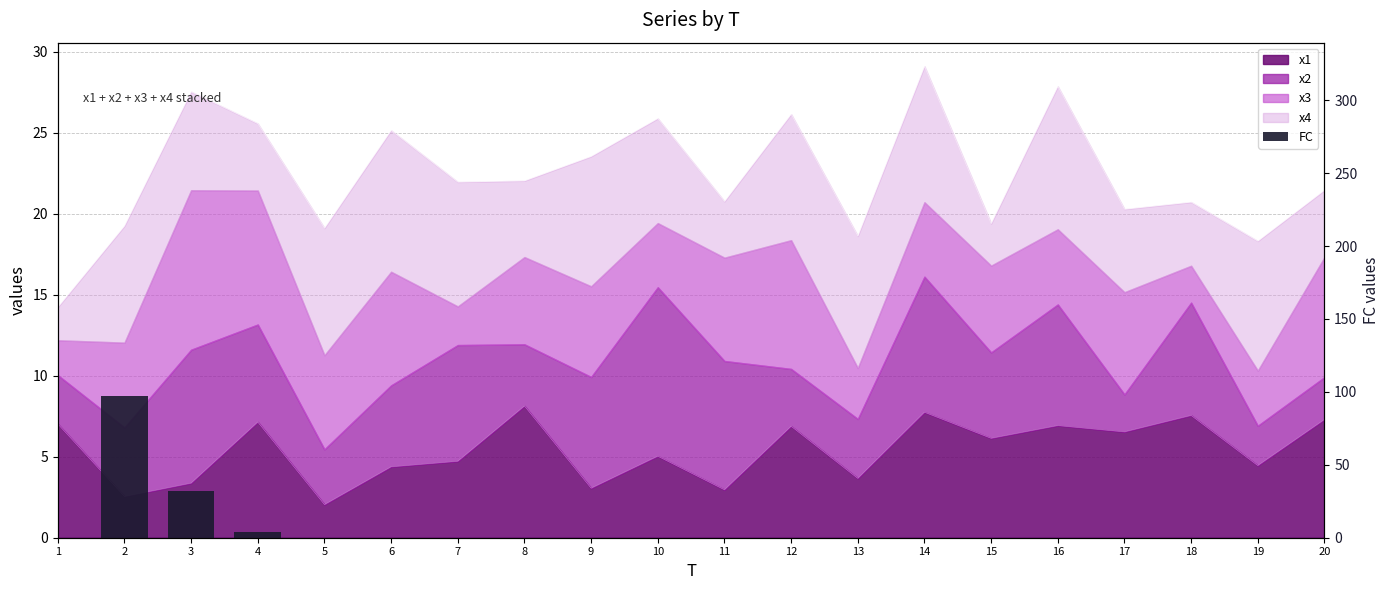

What is the maximum value shown in the chart?

97